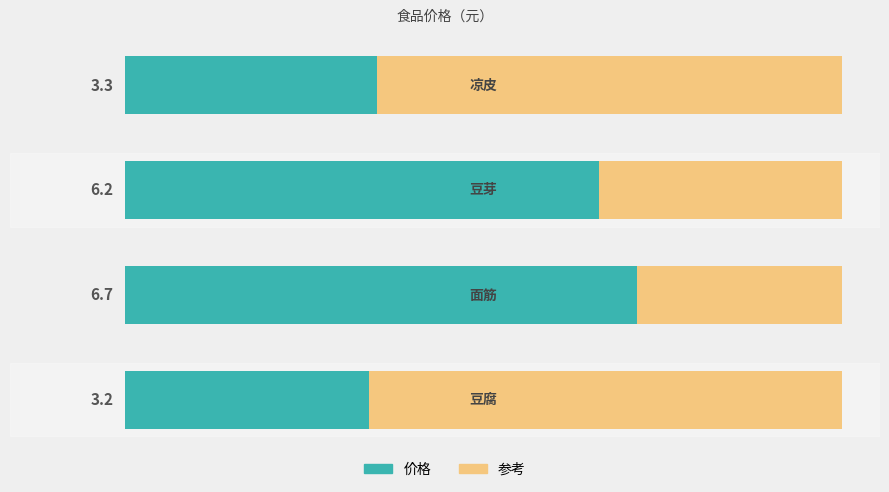

True or false: the data shows 3.2 at 0.

True